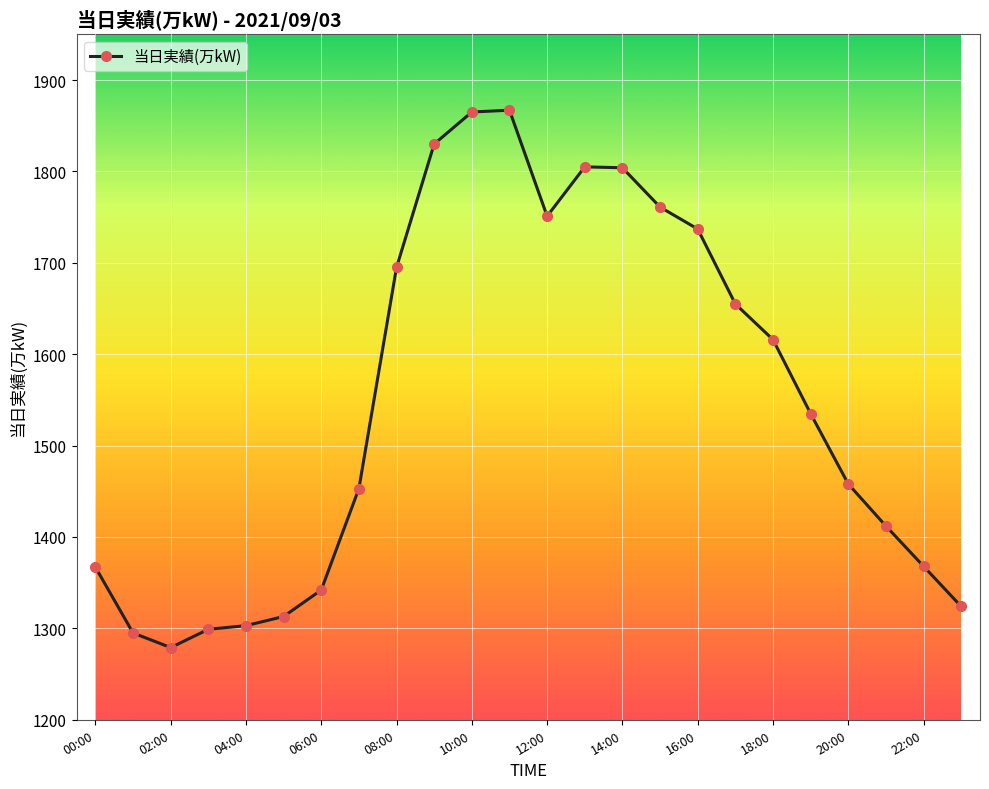

How many lines are shown in the chart?

1